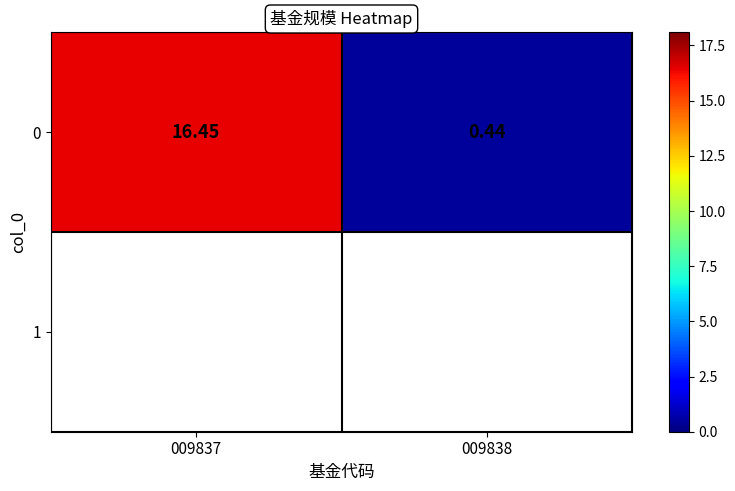

What is the greatest value displayed?

16.4